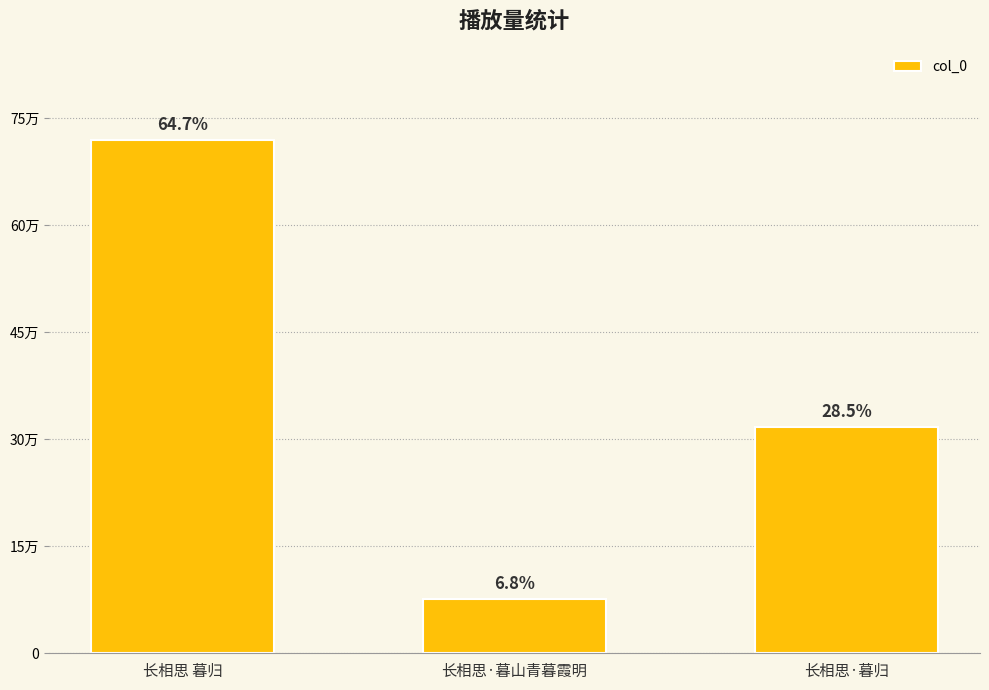

Count the number of categories in the chart.

3